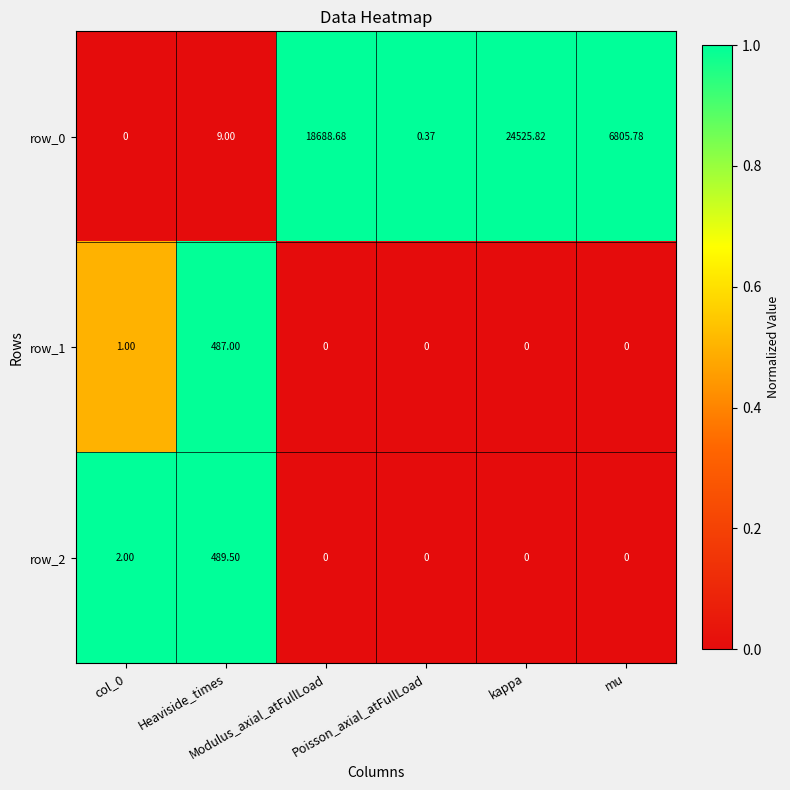

At which category is the sum across all series the highest?

kappa